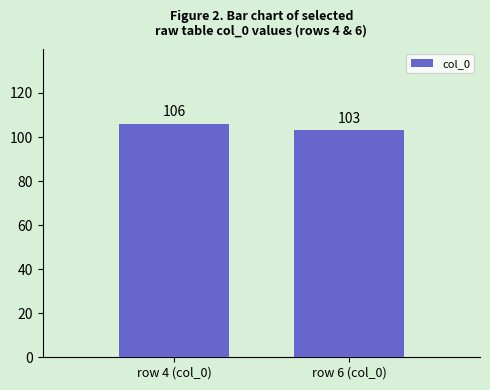

What is the change in value from row 4 (col_0) to row 6 (col_0)?

-3